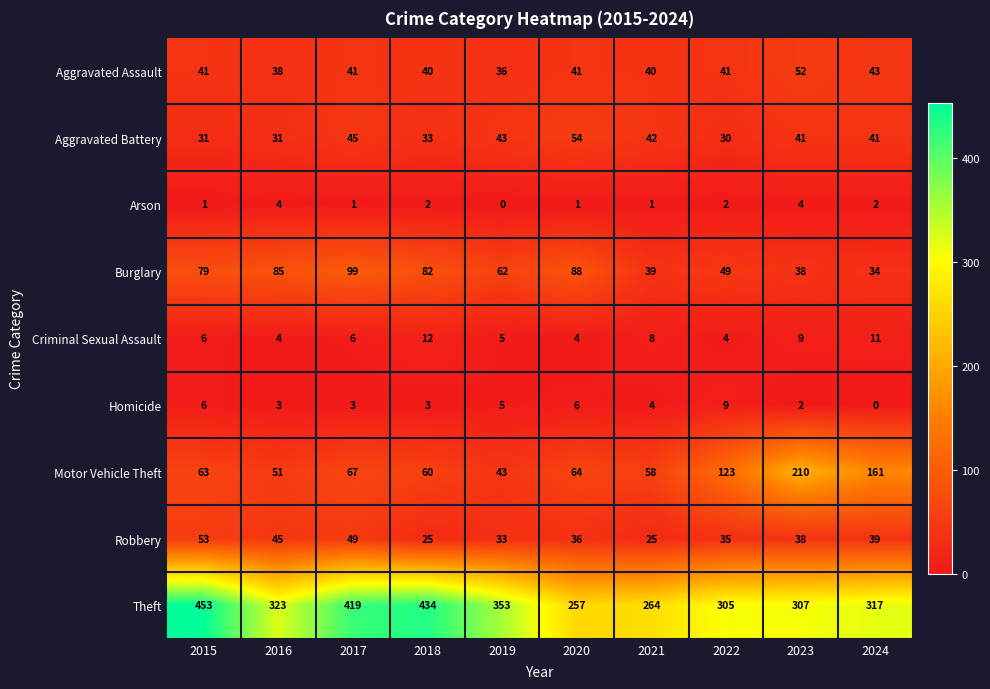

What is the maximum value shown in the chart?

453